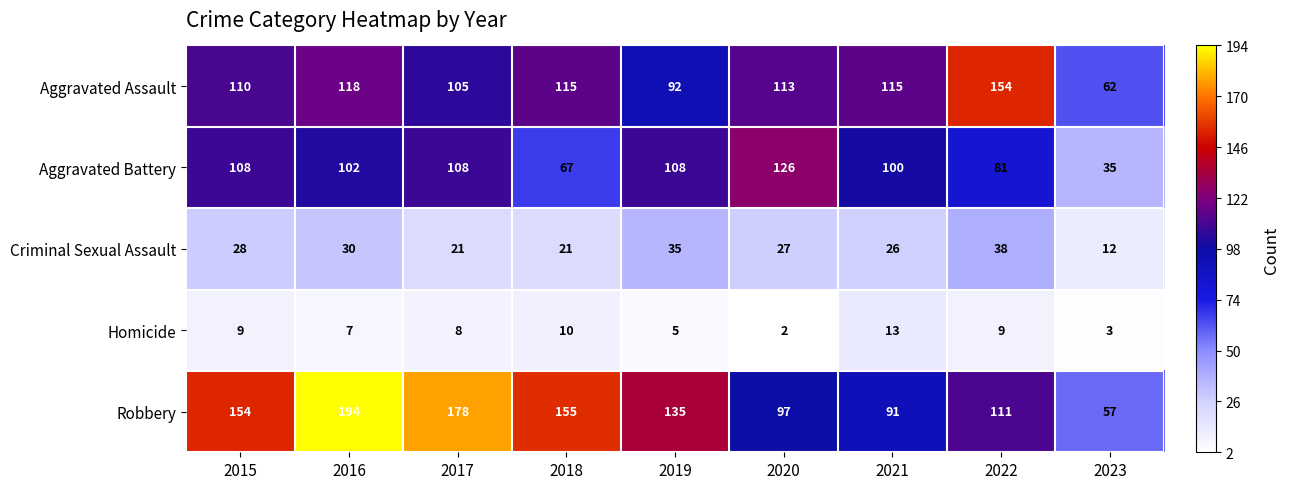

What is the difference between the Homicide values at 2023 and 2015?

6